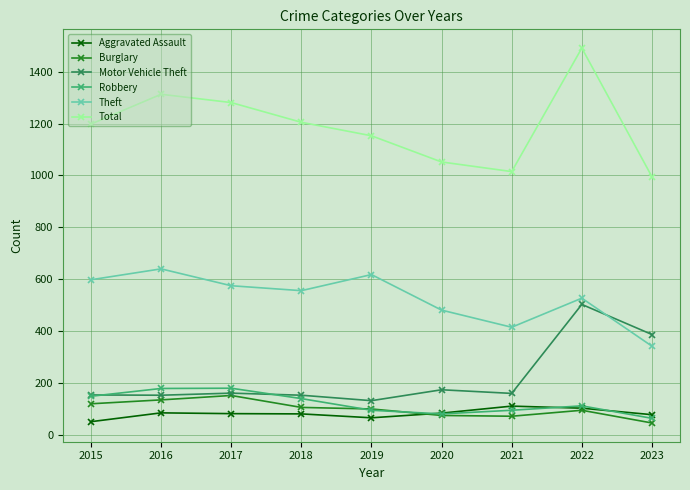

Is the value of Theft at 2018 greater than the value of Aggravated Assault at 2019?

Yes